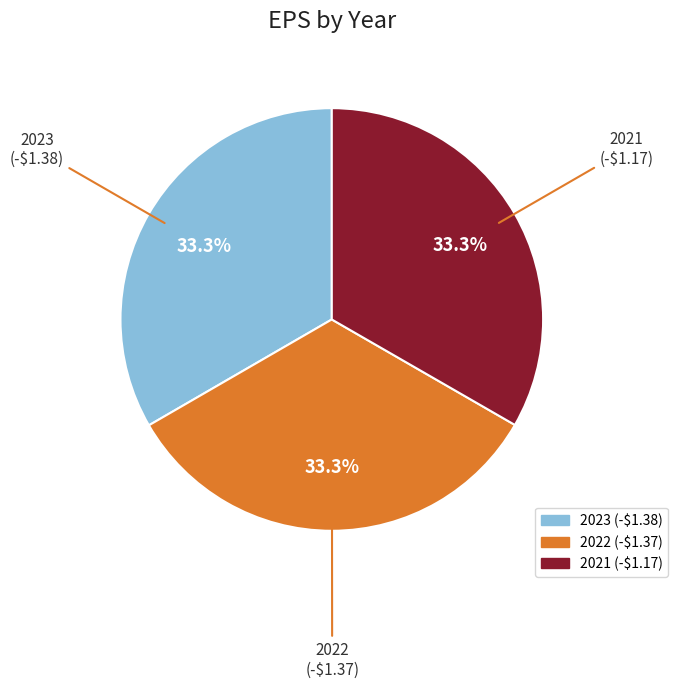

What percentage is the 2023 slice, to the nearest percent?

33%